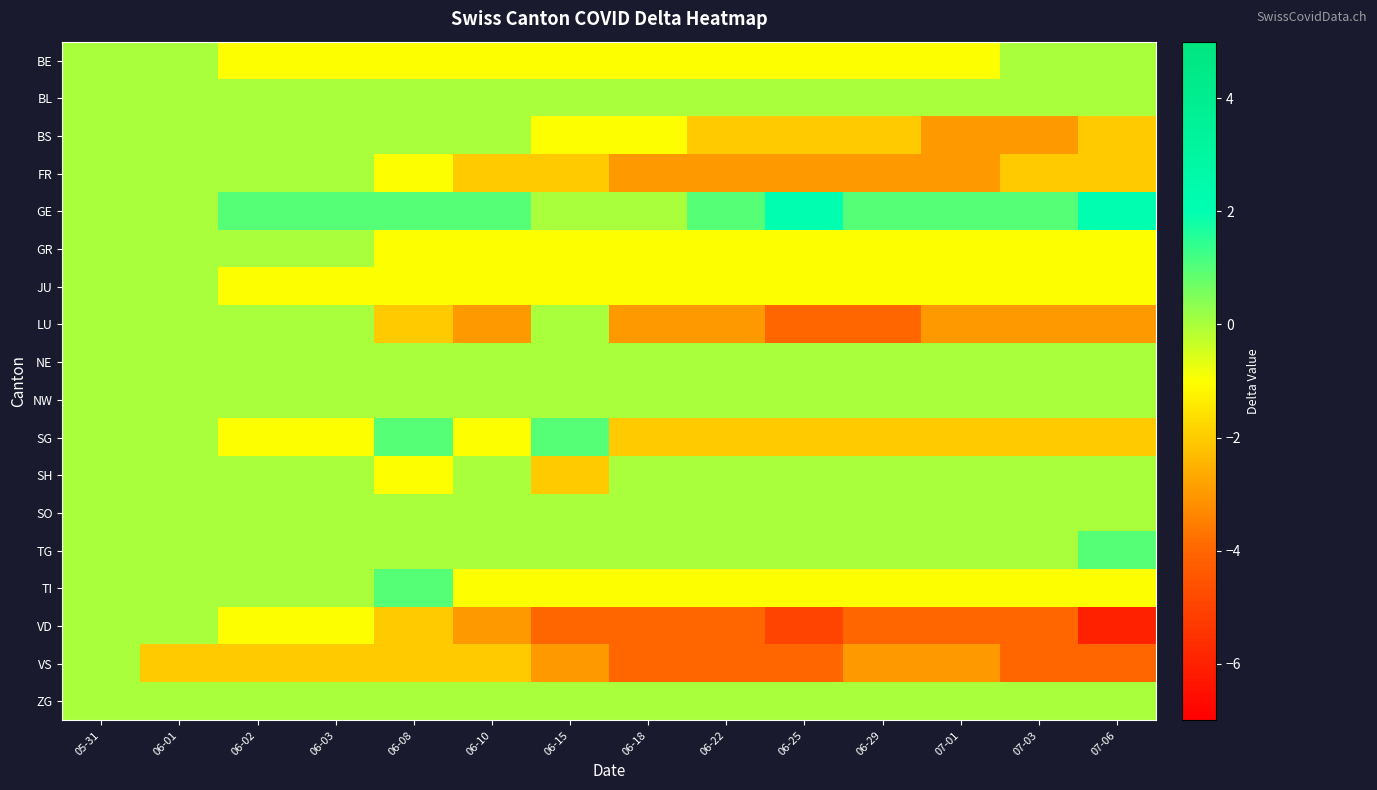

Which series changed the most between 06-18 and 07-01?

BS